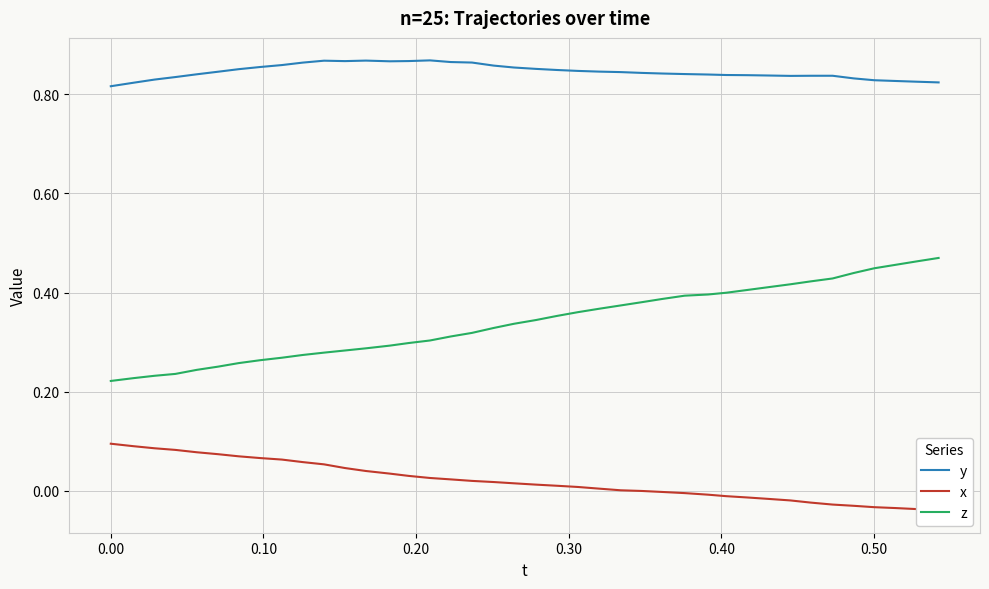

True or false: z and y intersect in this chart.

False